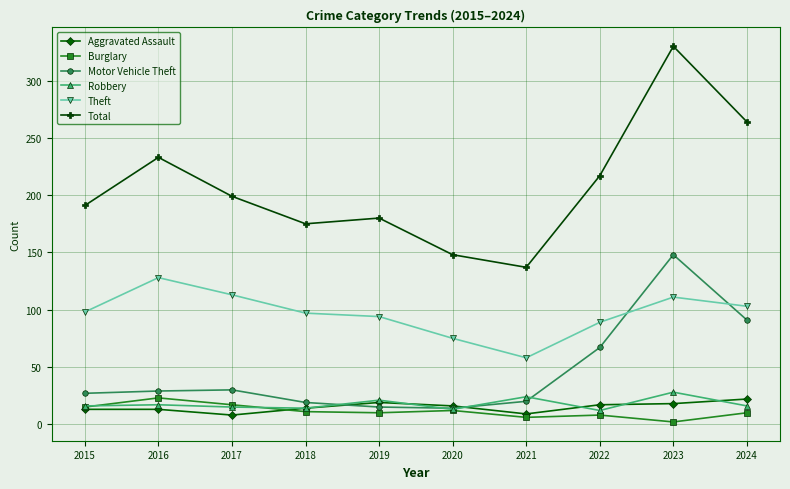

The value of Total at 2015 is 191. True or false?

True